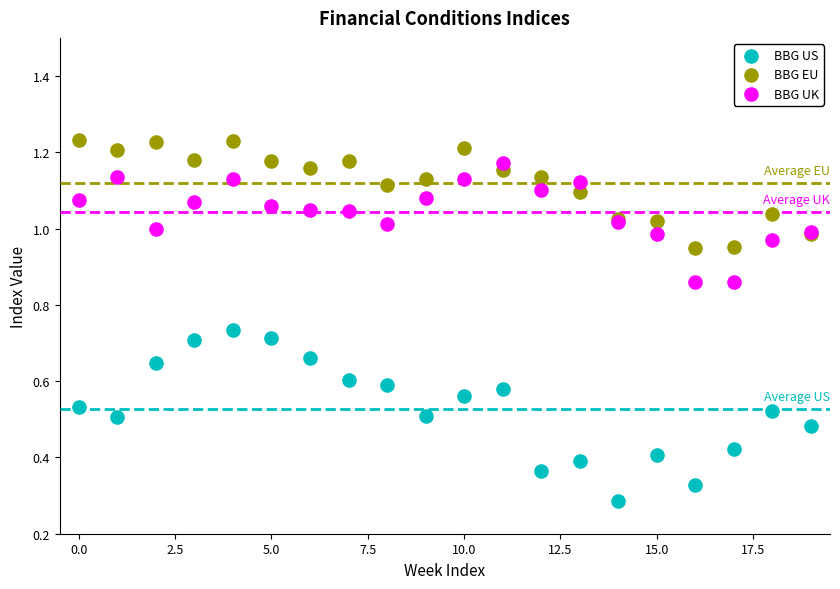

Which series reaches the minimum Y coordinate?

BBG US